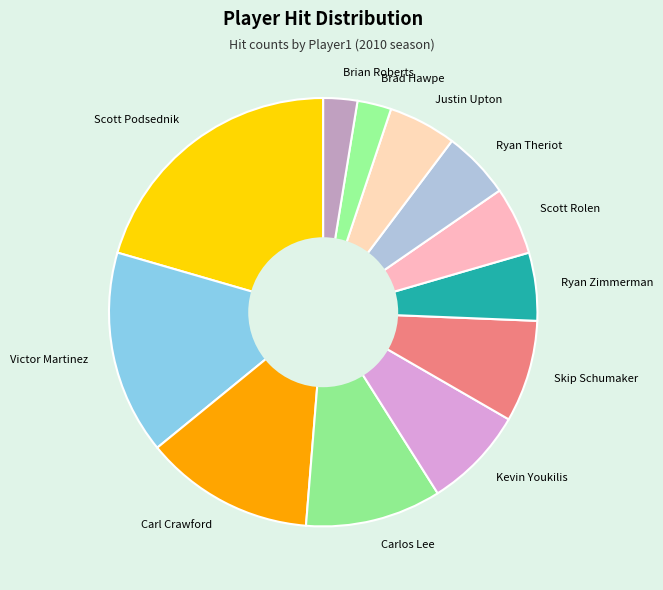

Do Kevin Youkilis and Brian Roberts together represent more than half of the pie?

No